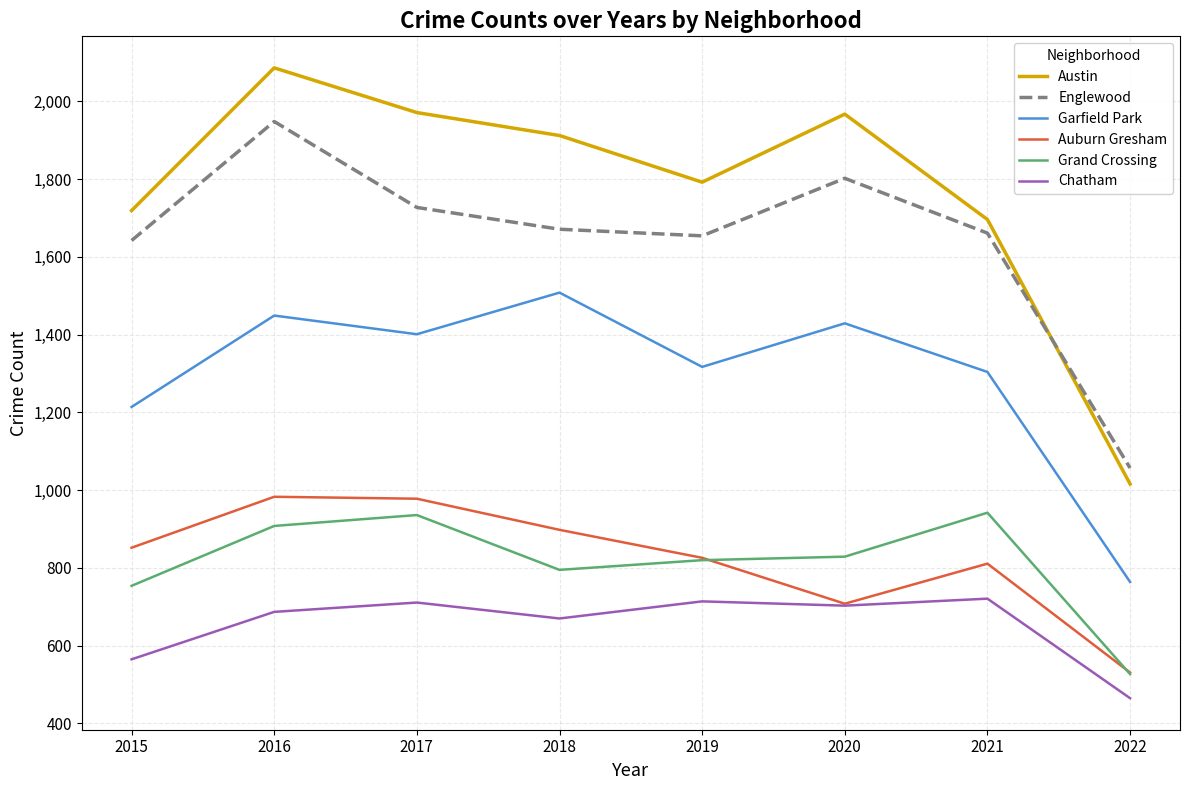

The Grand Crossing series shows 1402 at 2019. True or false?

False